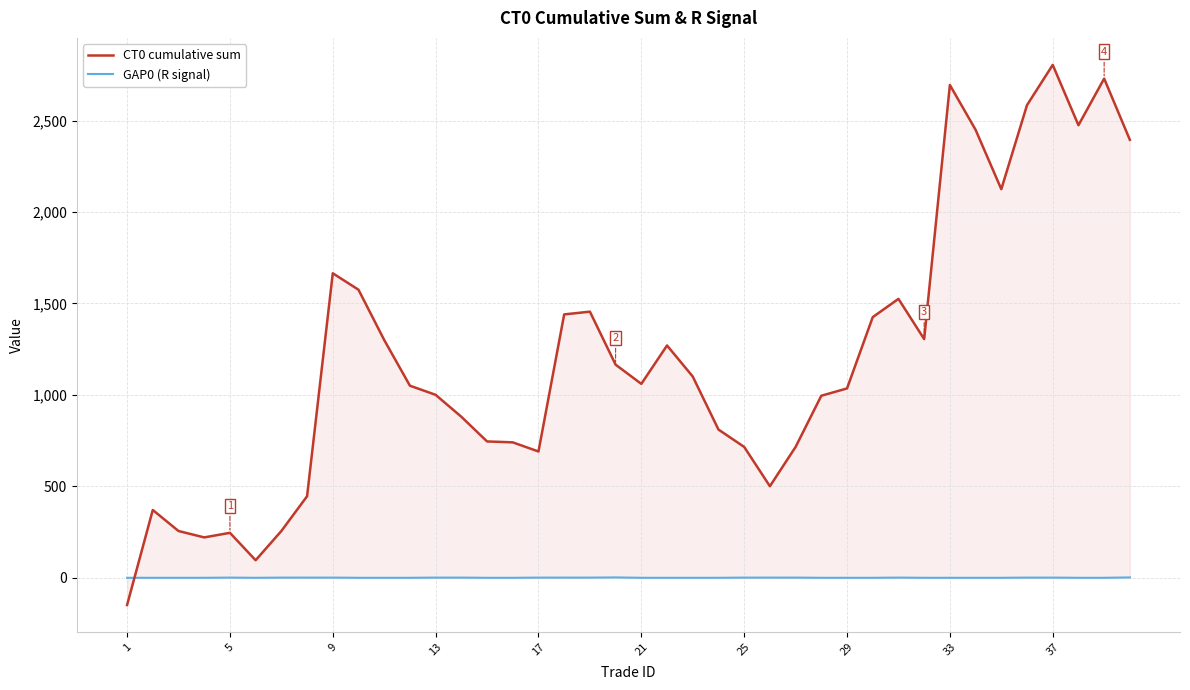

What is the maximum value shown in the chart?

2805